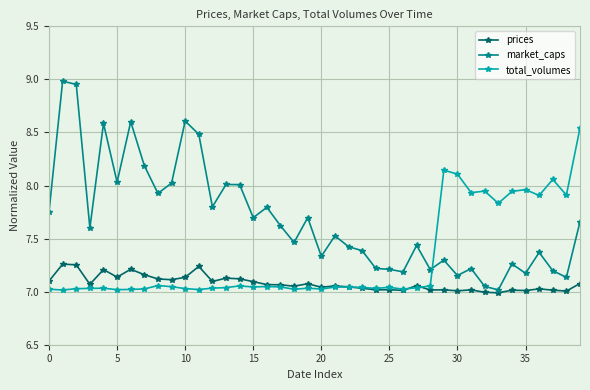

Which series has the largest range (max minus min)?

market_caps